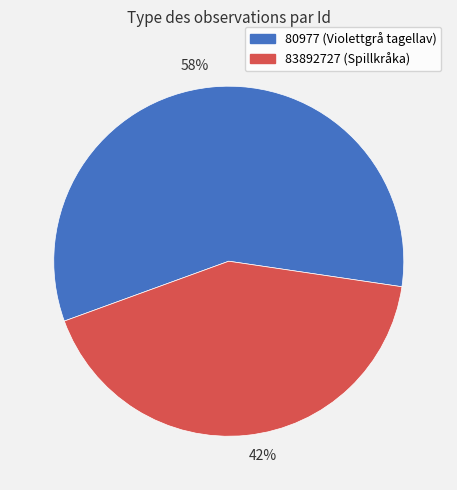

Approximately how many times larger is the value at 42% compared to 58%?

0.7